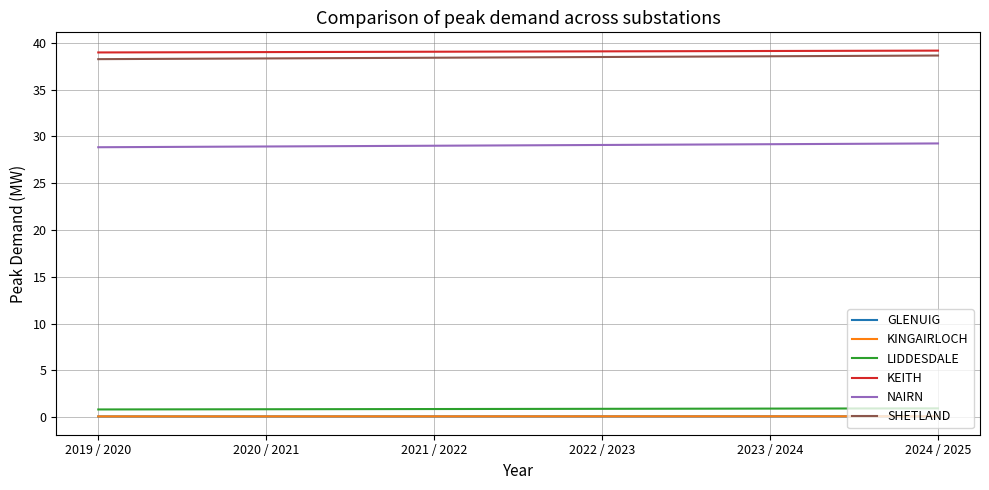

What is the sum of the KINGAIRLOCH values at 2022 / 2023 and 2021 / 2022?

0.2